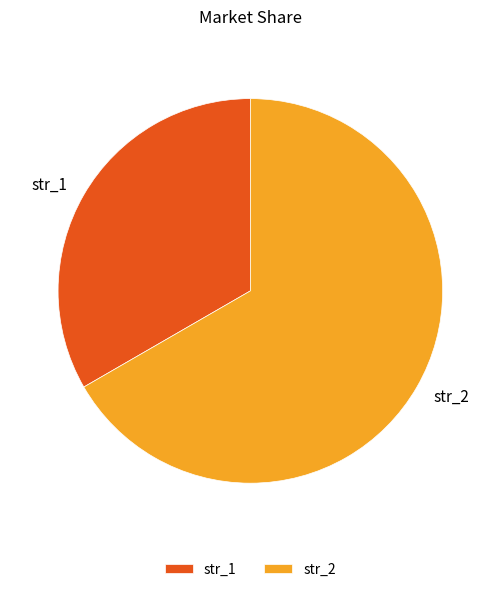

How many slices are in this pie chart?

2